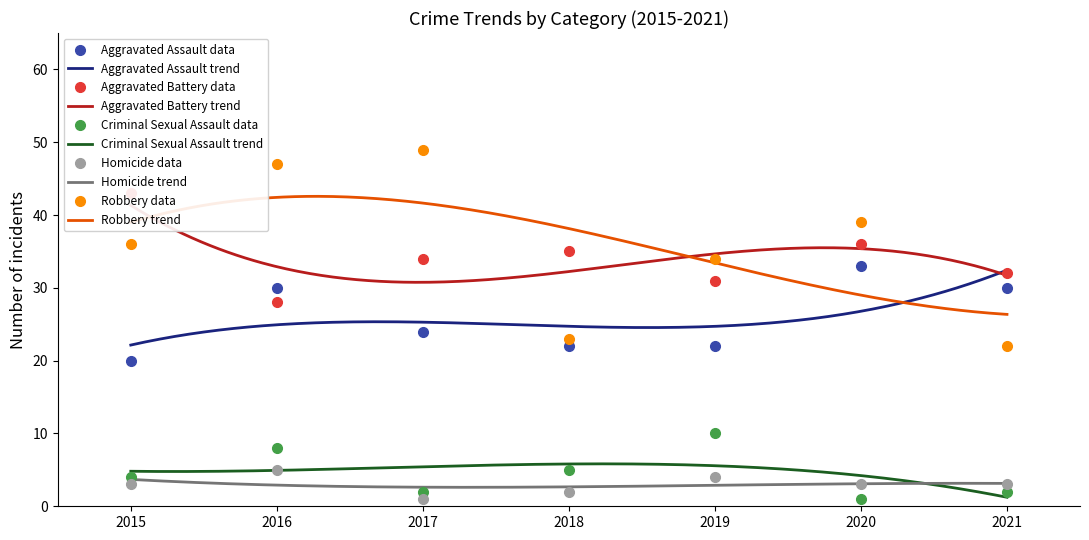

What is the spread (max minus min) of values at 2018?

33